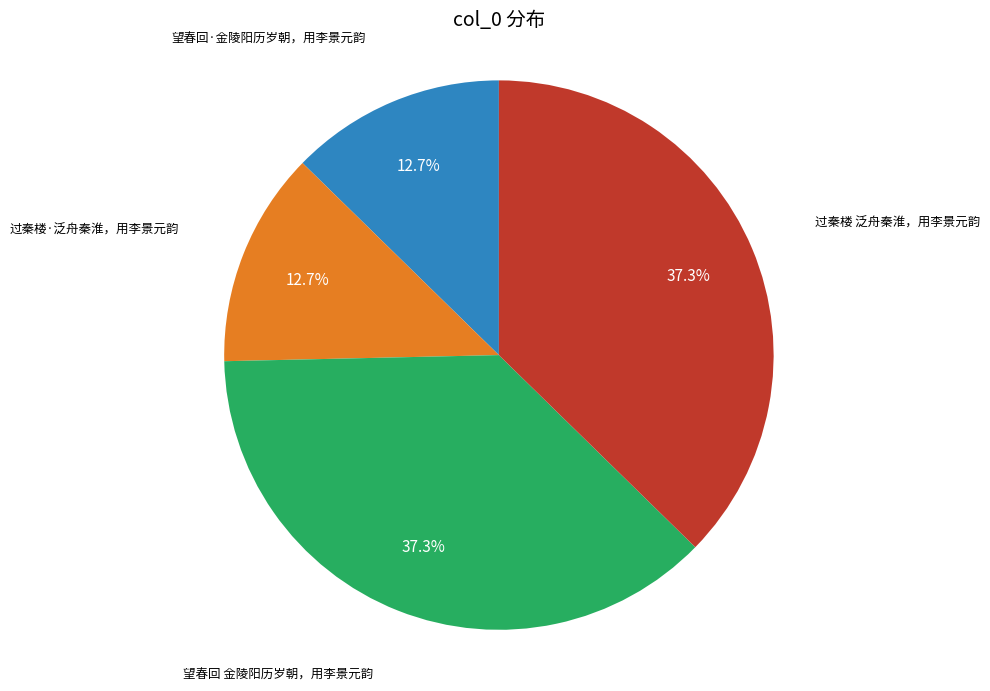

What is the ratio of the value at 望春回 金陵阳历岁朝，用李景元韵 to the value at 过秦楼 泛舟秦淮，用李景元韵?

1.0